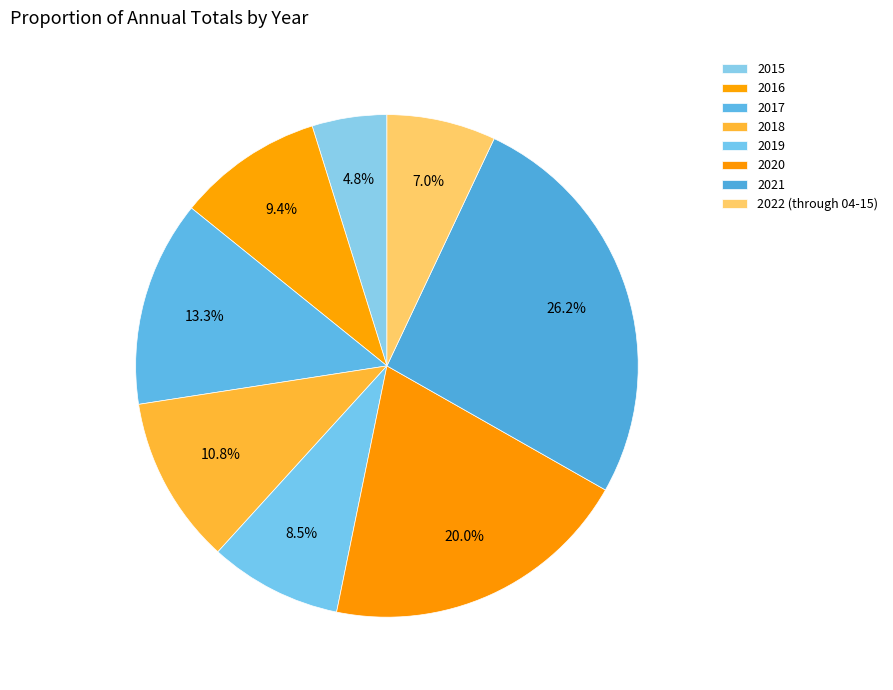

What portion of the pie excludes 2018?

89.2%